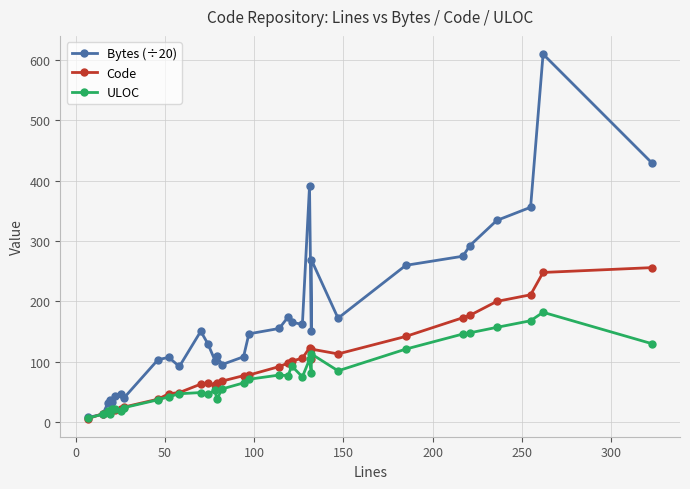

What is the value of the Code point at the 17th from the left?

77.0